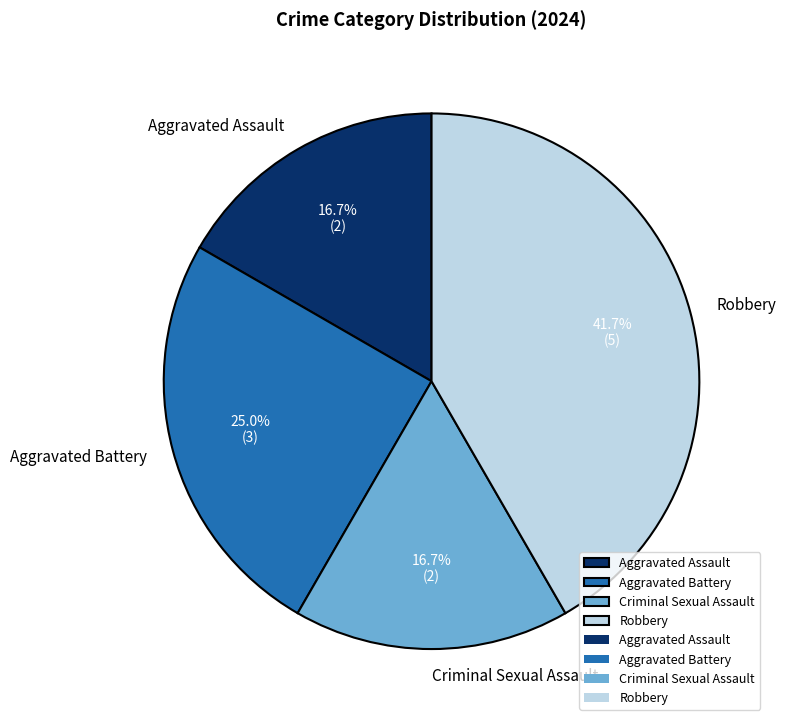

What is the largest slice in the pie chart?

Robbery